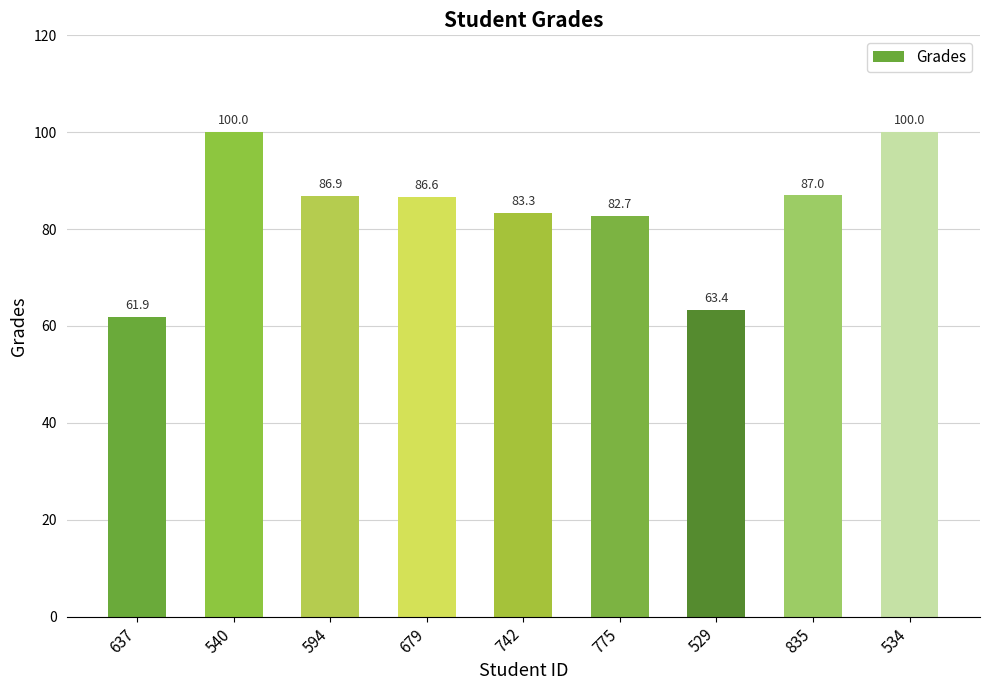

What is the label of the 3rd bar from the left?

594